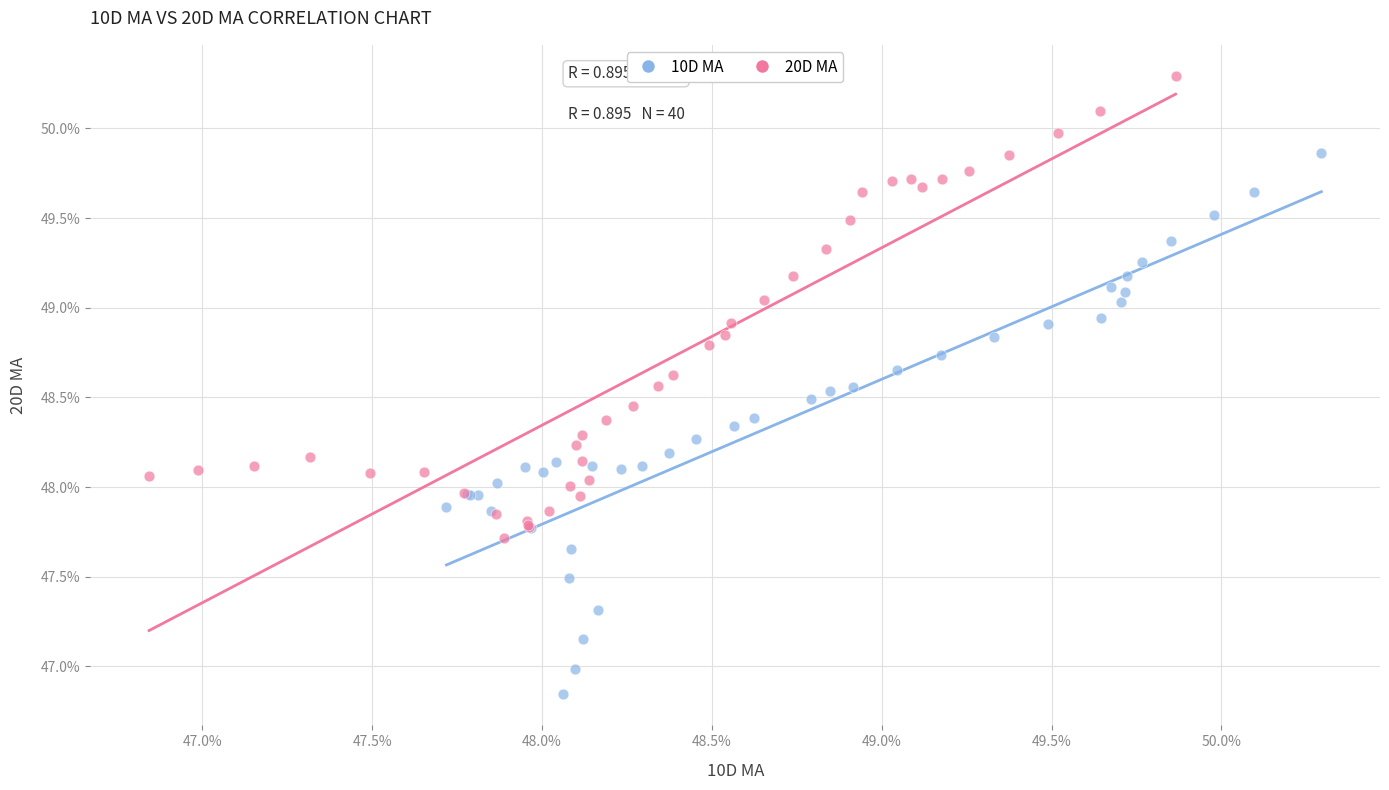

Which series reaches the maximum Y coordinate?

20D MA